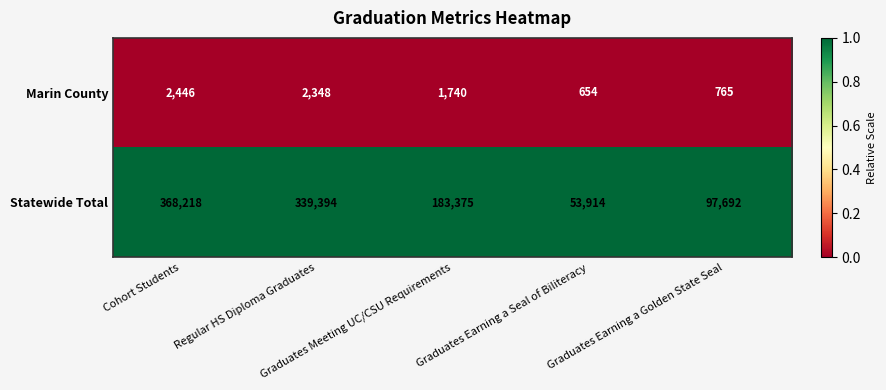

Count the number of data series in this chart.

2